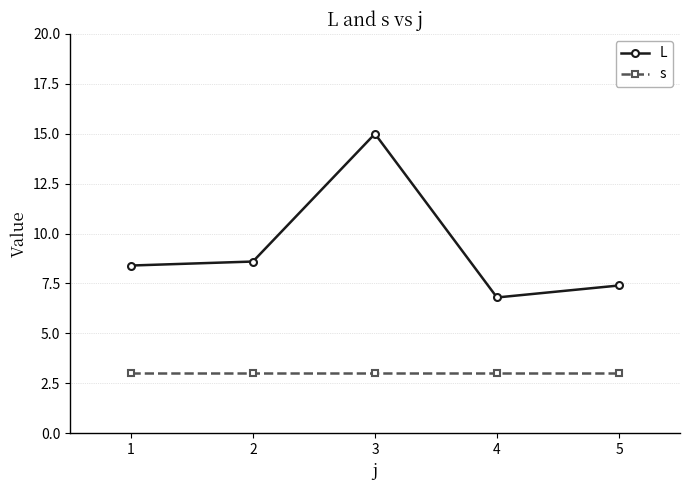

Rank the series by their average value, from highest to lowest.

L, s